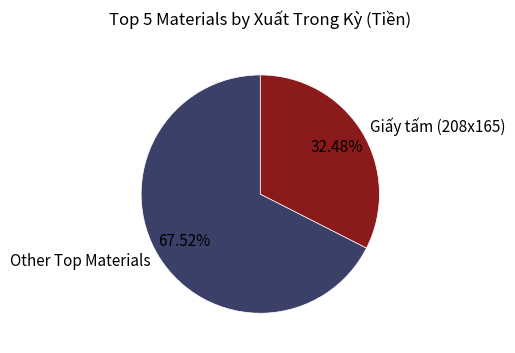

Is there any slice that represents more than half of the pie?

Yes